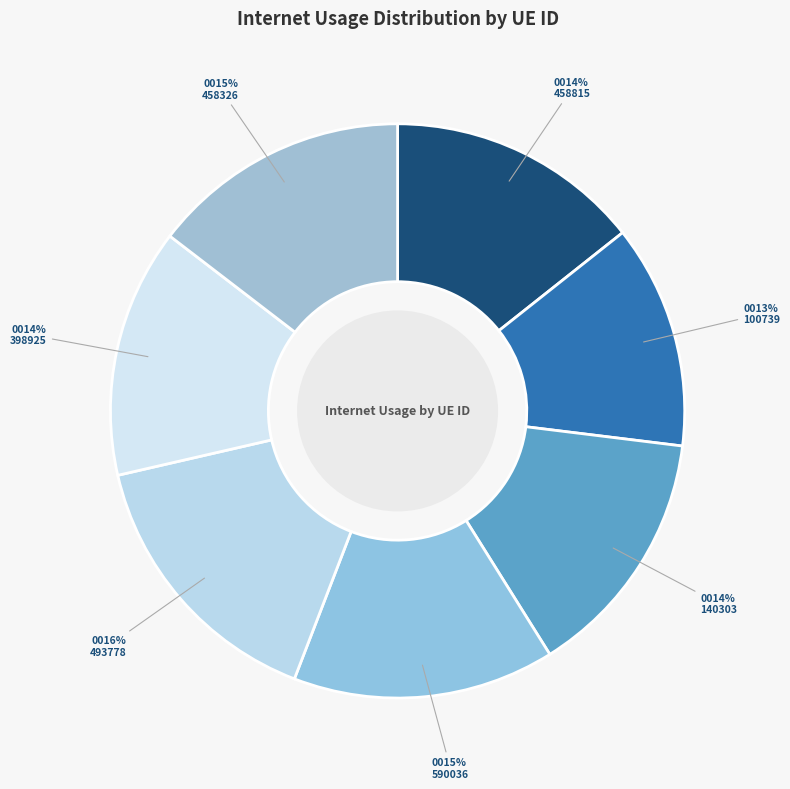

Rank the categories by value from lowest to highest.

100739, 398925, 140303, 458815, 458326, 590036, 493778